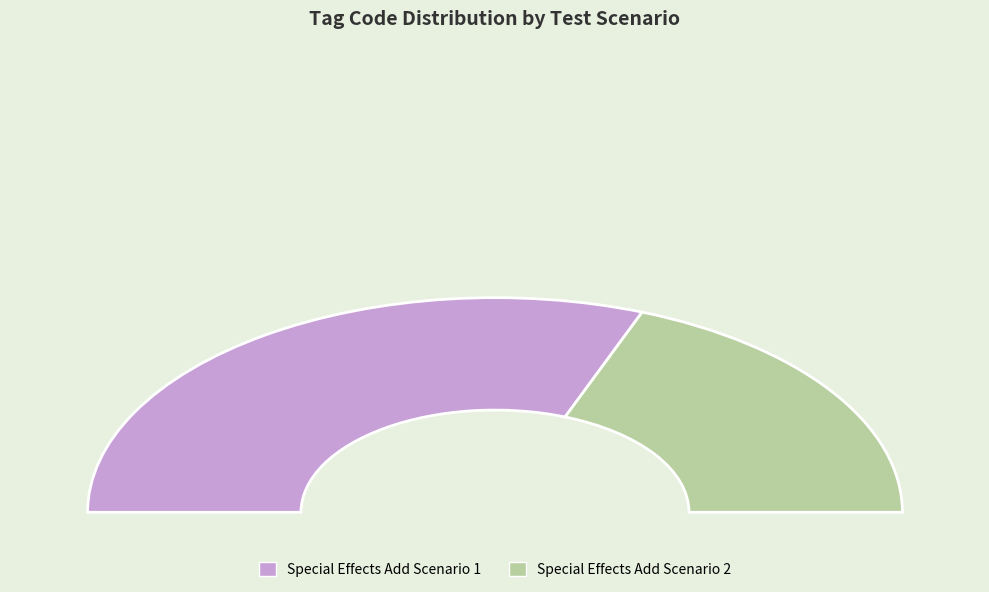

To the nearest percent, what percentage of the pie is Special Effects Add Scenario 1?

62%